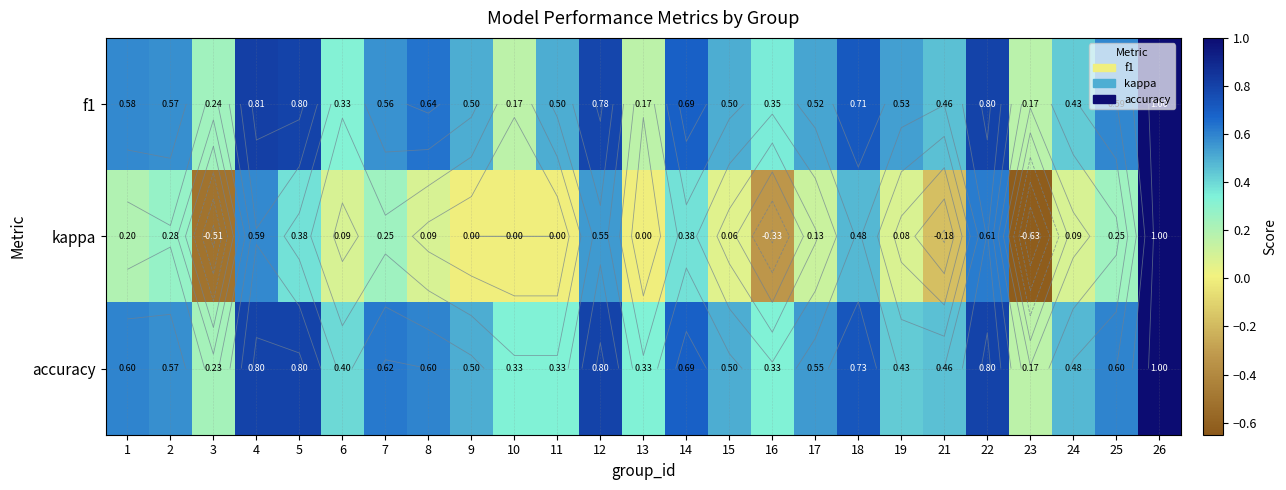

How many data points does each series have?

25